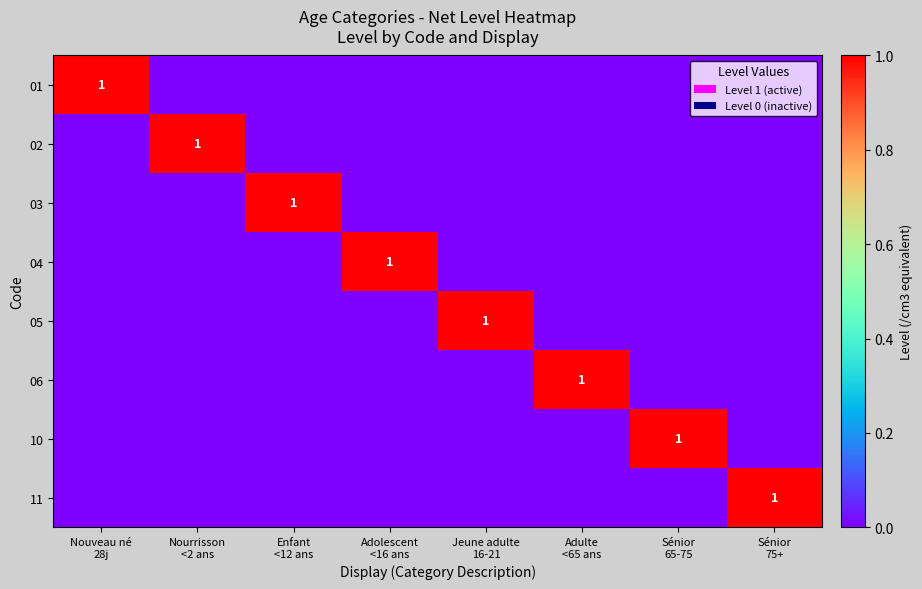

What is the spread (max minus min) of values at Sénior
65-75?

1